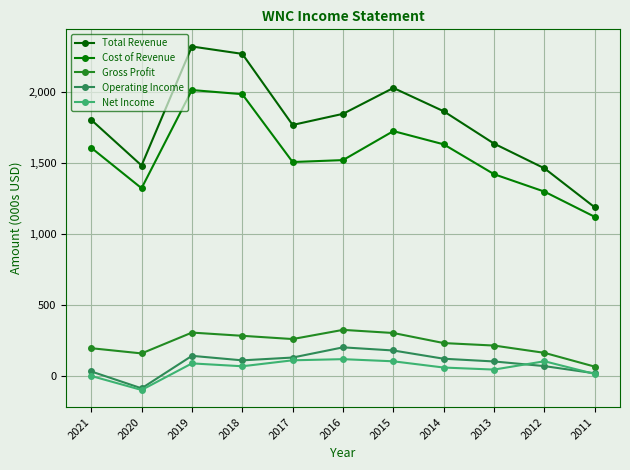

Does the chart display data point markers on the line(s)?

Yes